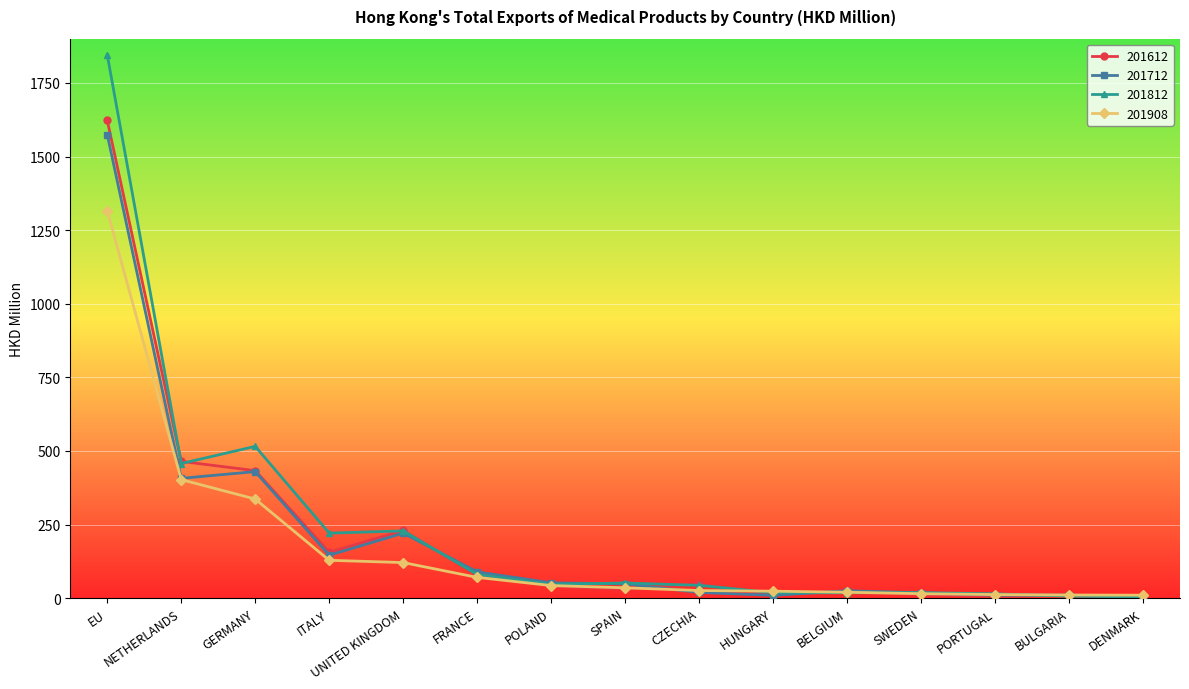

Which series changed the most between EU and POLAND?

201812